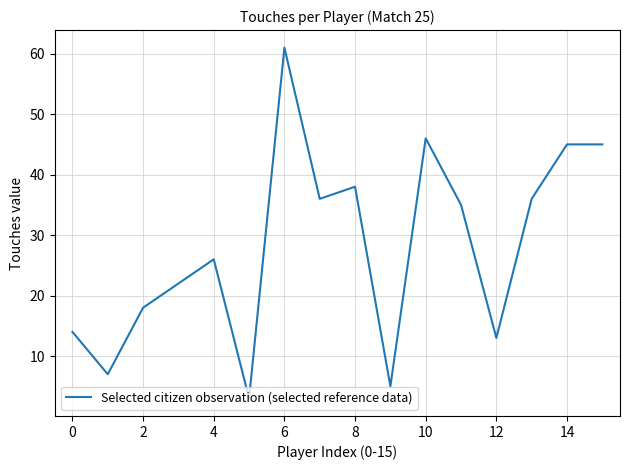

What is the minimum value shown in the chart?

3